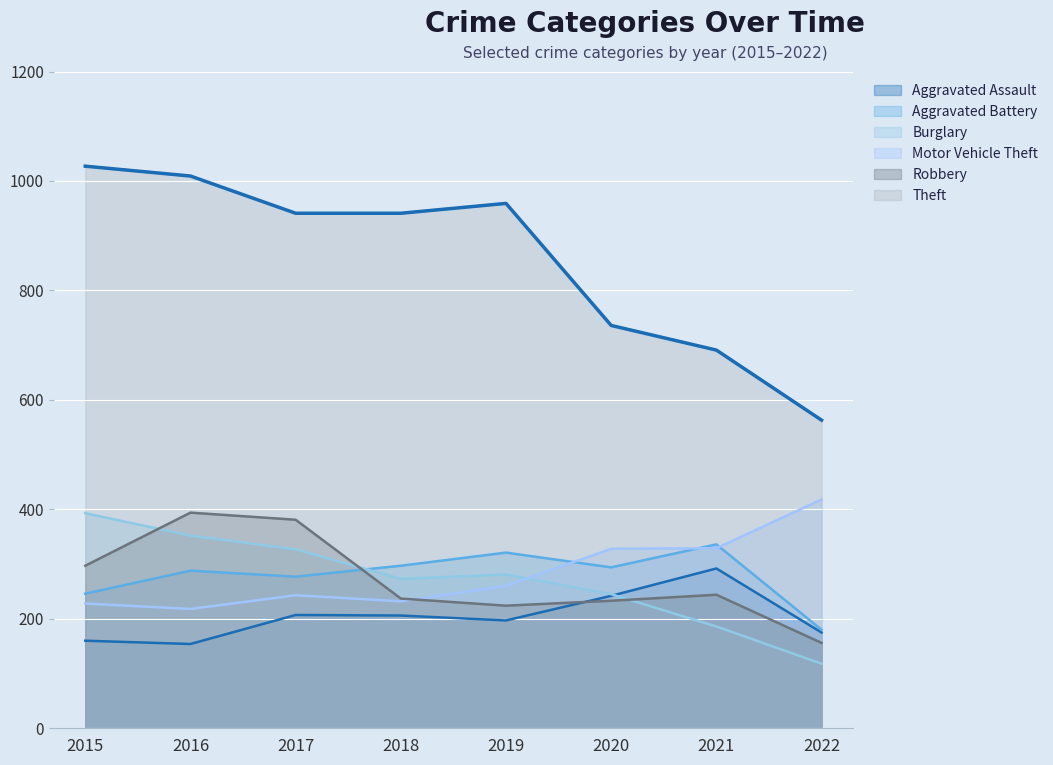

How many lines are shown in the chart?

6